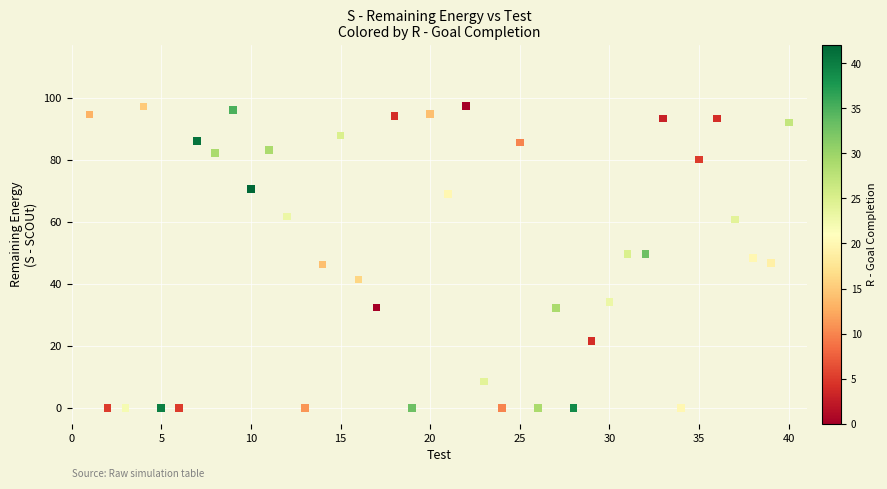

What is the range of Y values (max minus min)?

97.3